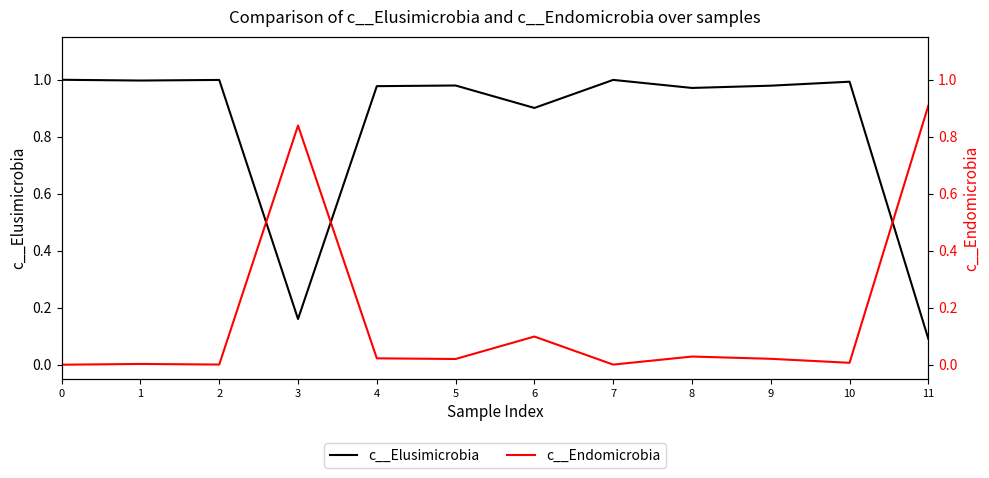

True or false: c__Endomicrobia and c__Elusimicrobia intersect in this chart.

True